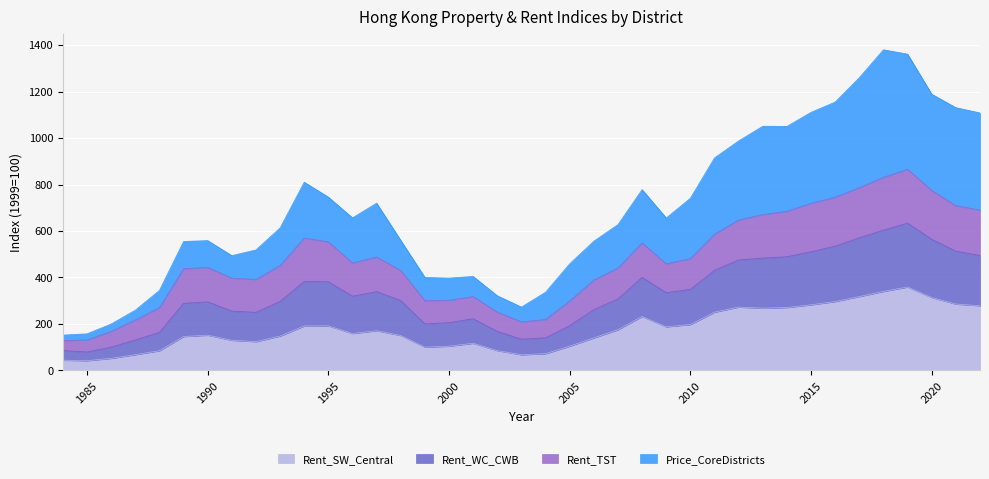

True or false: Rent_WC_CWB has more than 2 interior local peaks.

True